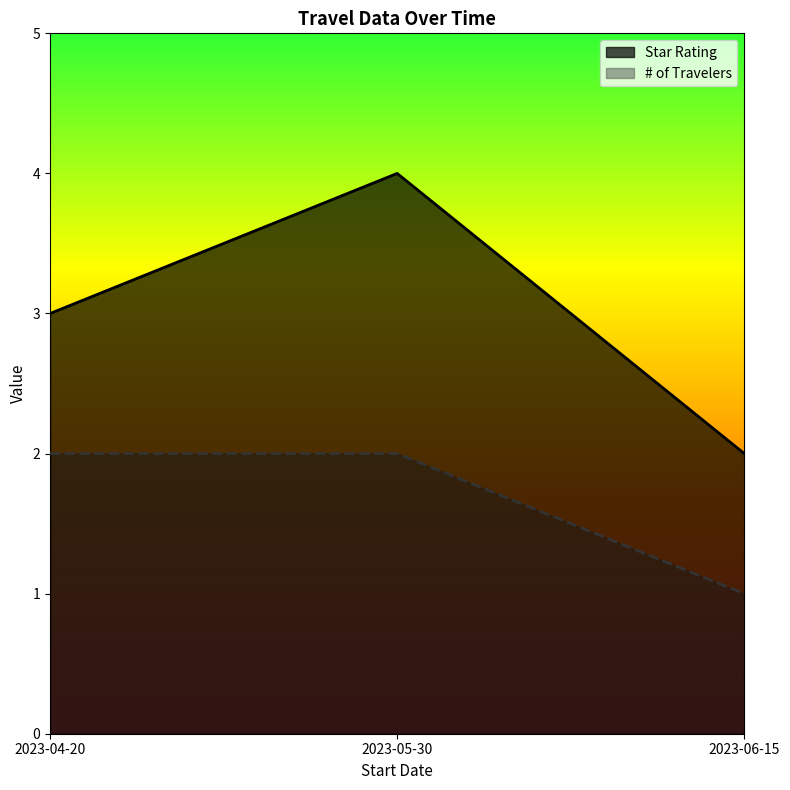

What are all the series names shown in the legend?

Star Rating, # of Travelers